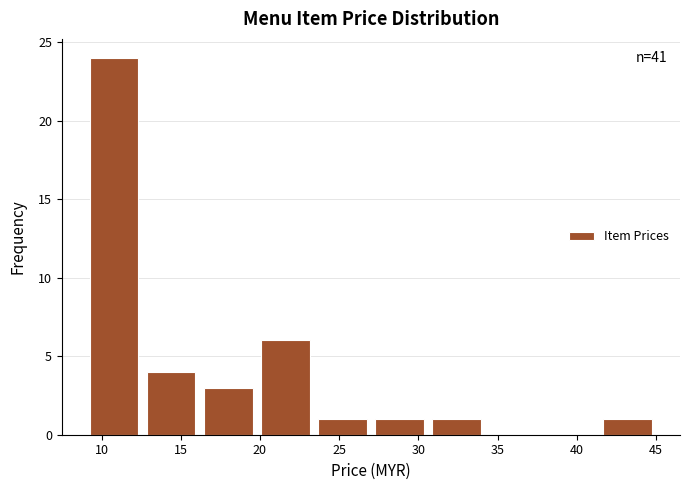

Over which range of the x-axis is the bar tallest?

9.0 to 12.6